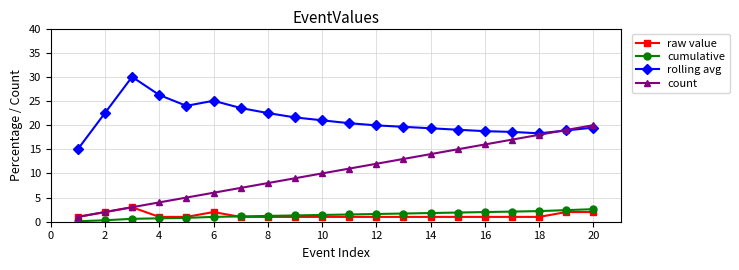

True or false: raw value has more than 0 interior local peaks.

True